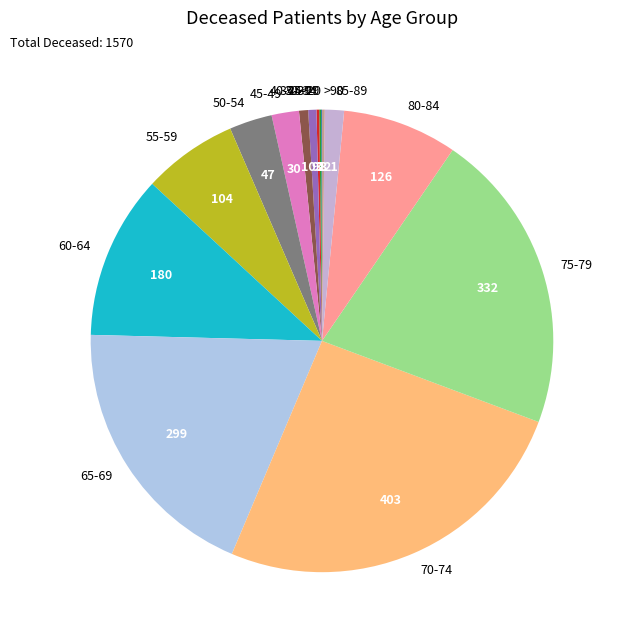

Is it true that 60-64 is 11% of the pie?

True